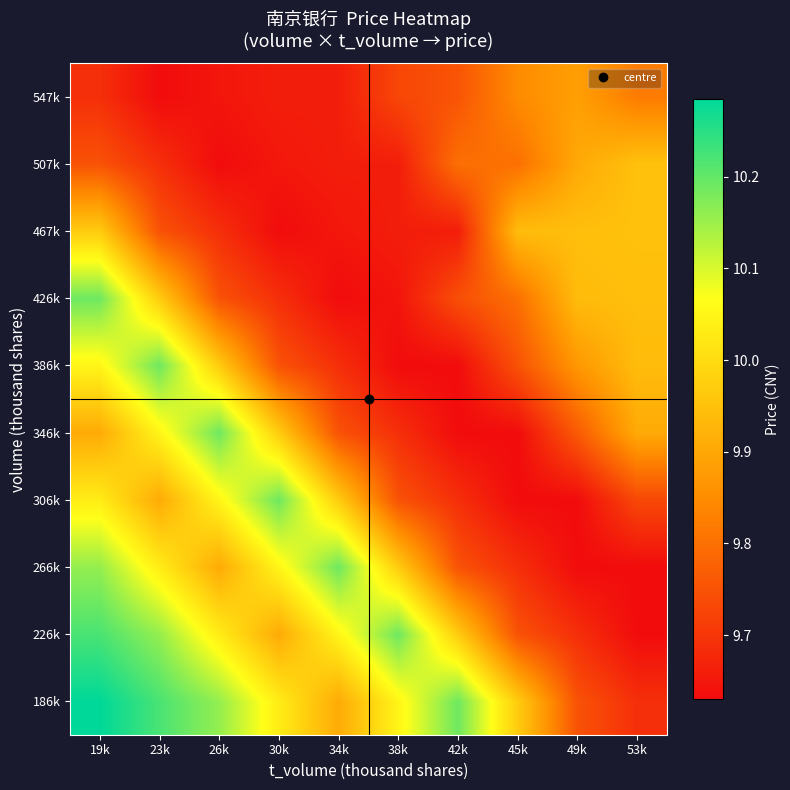

List the series in order of their peak value, lowest first.

547k, 507k, 467k, 266k, 306k, 346k, 386k, 426k, 226k, 186k